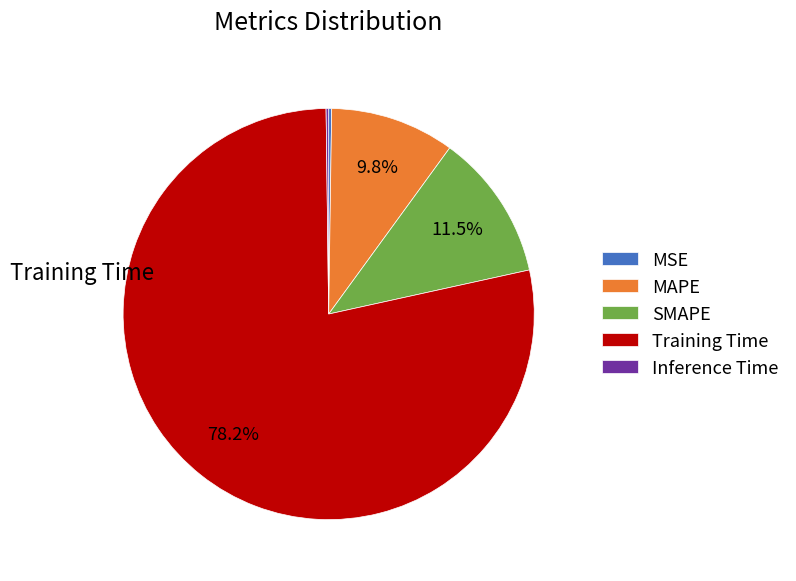

Is there a majority slice in this chart?

Yes